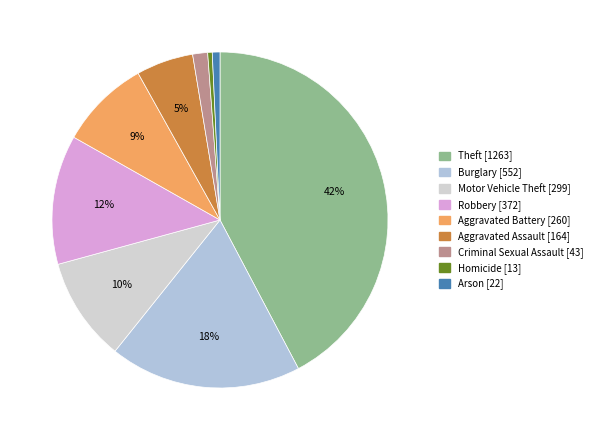

What is the change in value from Motor Vehicle Theft to Robbery?

+73